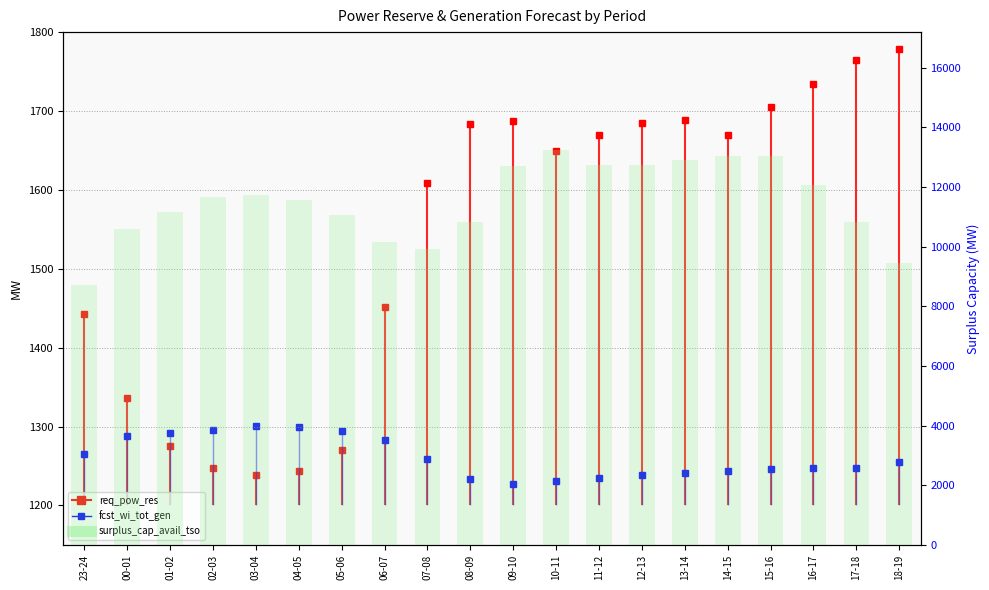

What is the label of the 6th bar from the right?

13-14